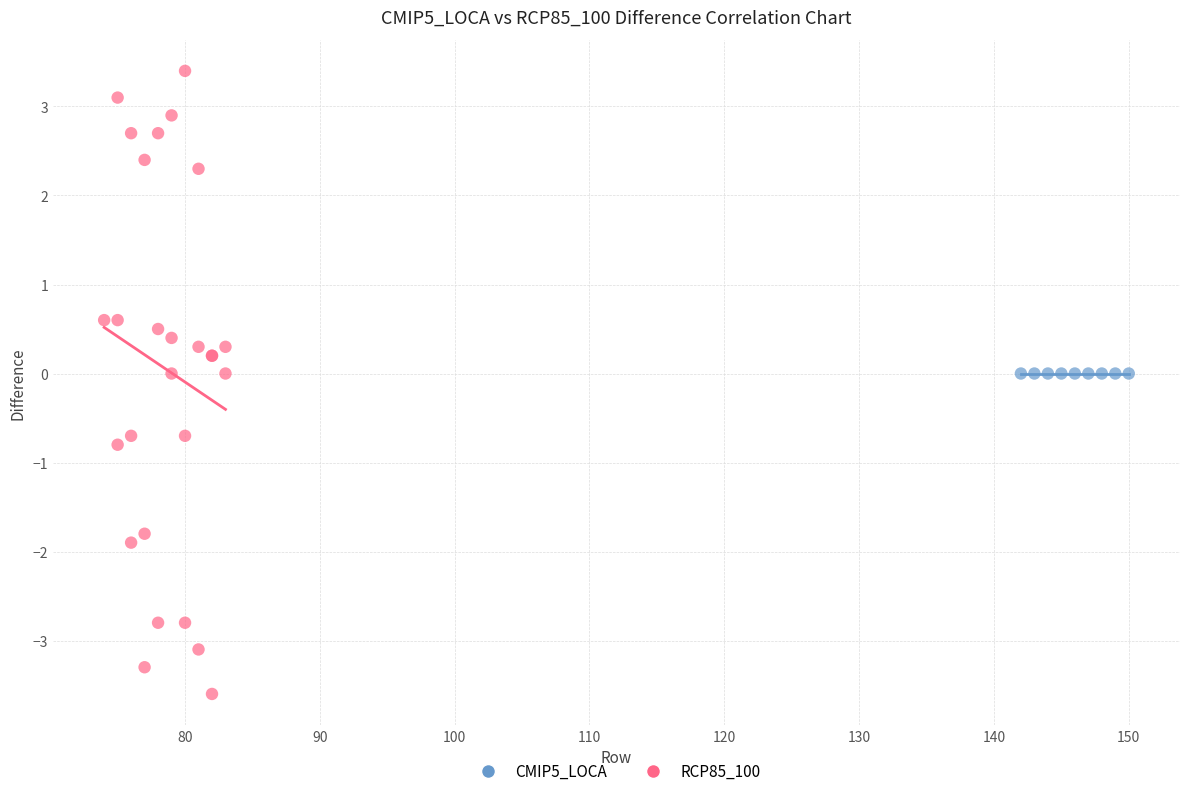

Which series reaches the minimum Y coordinate?

RCP85_100